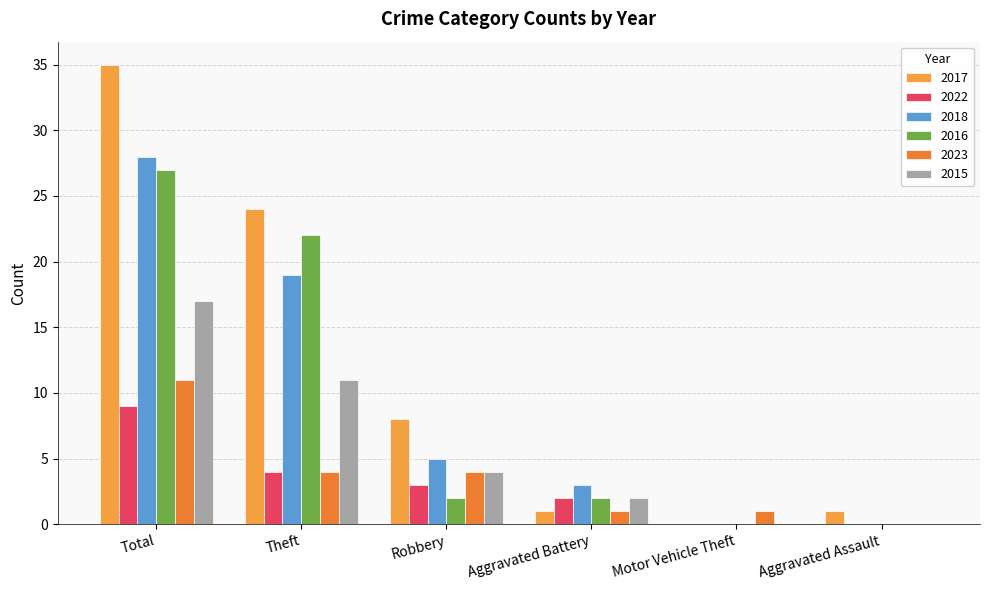

What is the difference between the maximum and minimum values in the 2015 series?

17